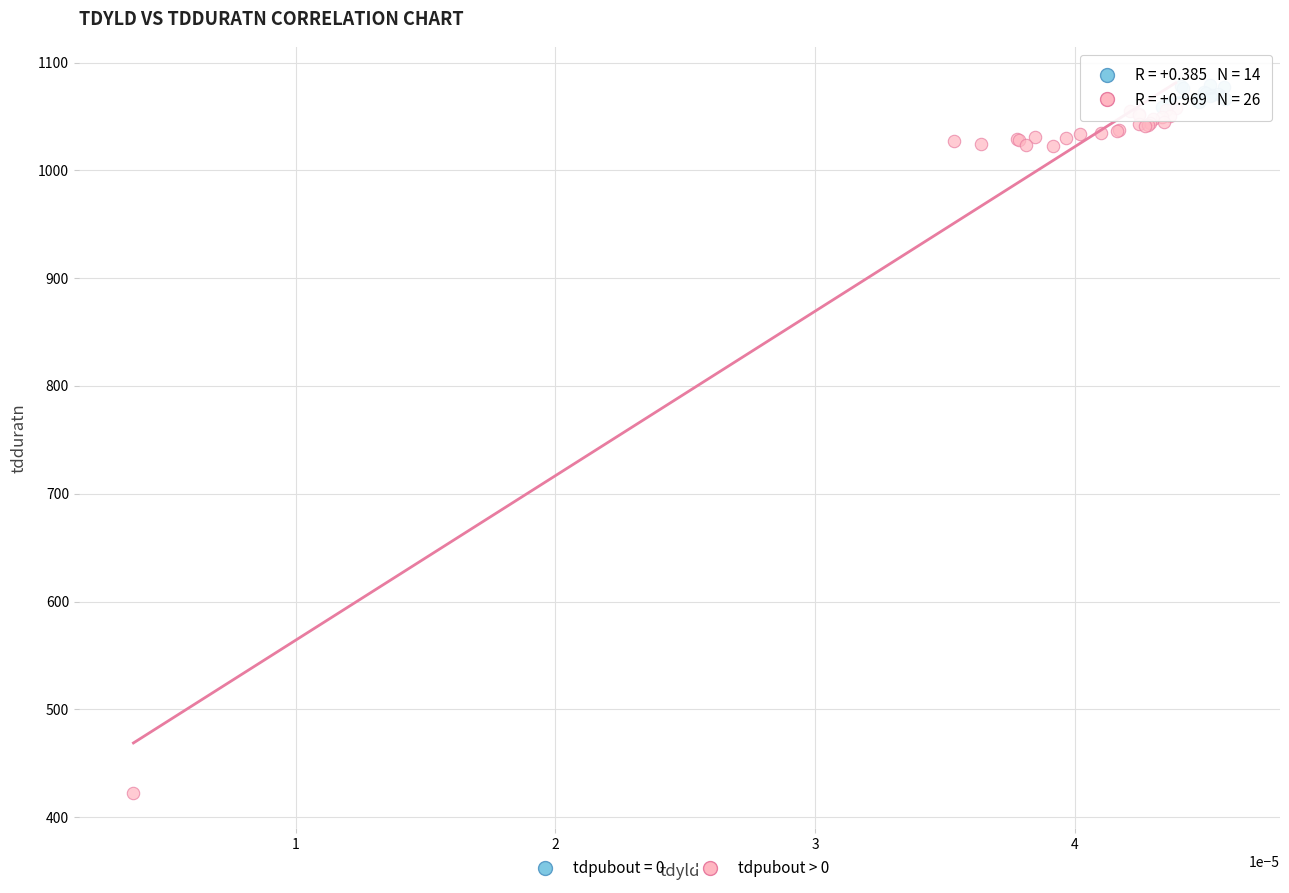

Which series contains the lowest Y value?

tdpubout > 0